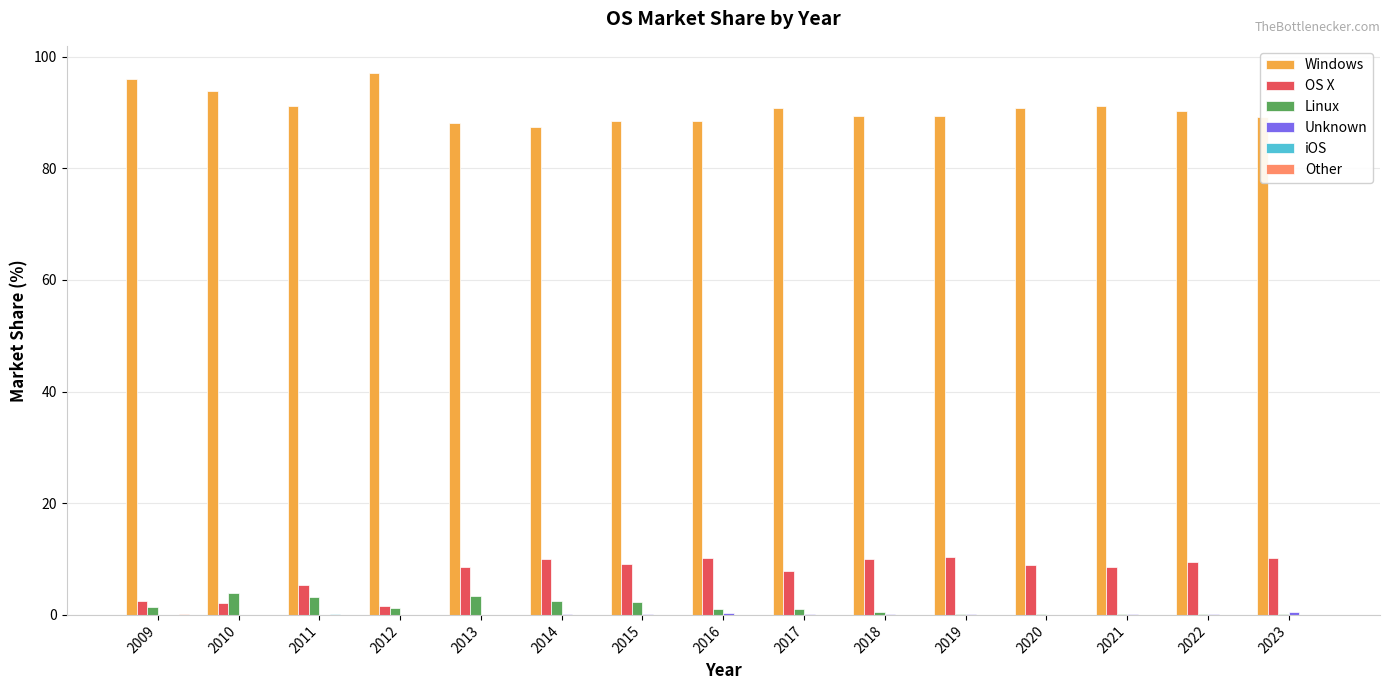

Which series has the largest total across all categories?

Windows